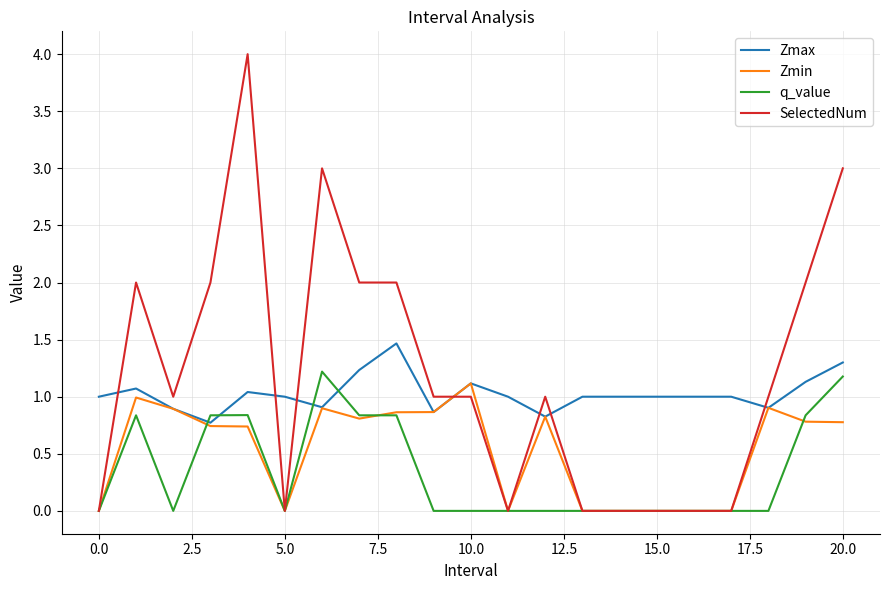

What is the difference between the maximum and minimum values in the Zmin series?

1.1